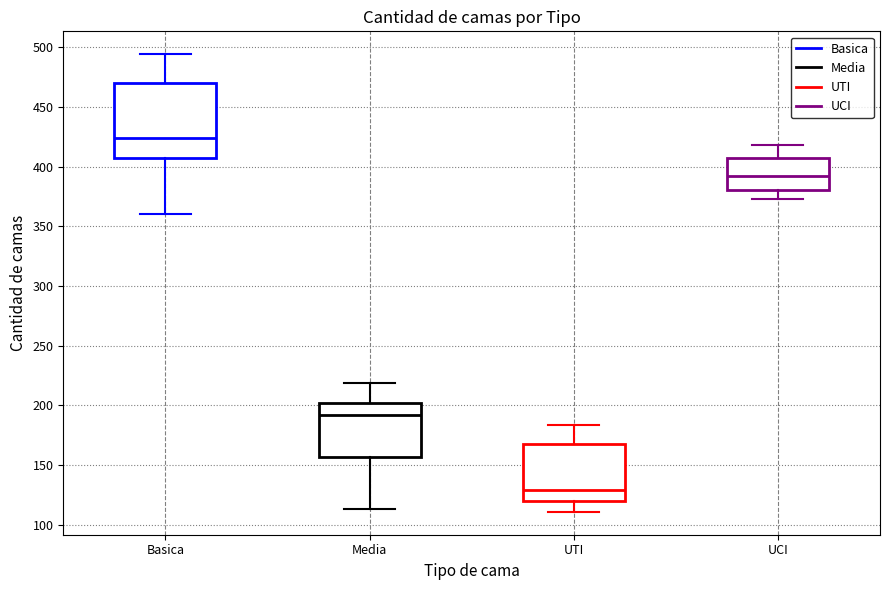

Reading left to right, transcribe this box plot: for each box, give where its median line is, the range the box spans, and where its two whiskers end, as read against the y-axis. The values are not printed on the chart, so give them approximately, as read against the axis.

Basica: median 425, box 405 to 470, whiskers 360 to 495
Media: median 190, box 155 to 200, whiskers 115 to 220
UTI: median 130, box 120 to 170, whiskers 110 to 185
UCI: median 390, box 380 to 405, whiskers 375 to 420